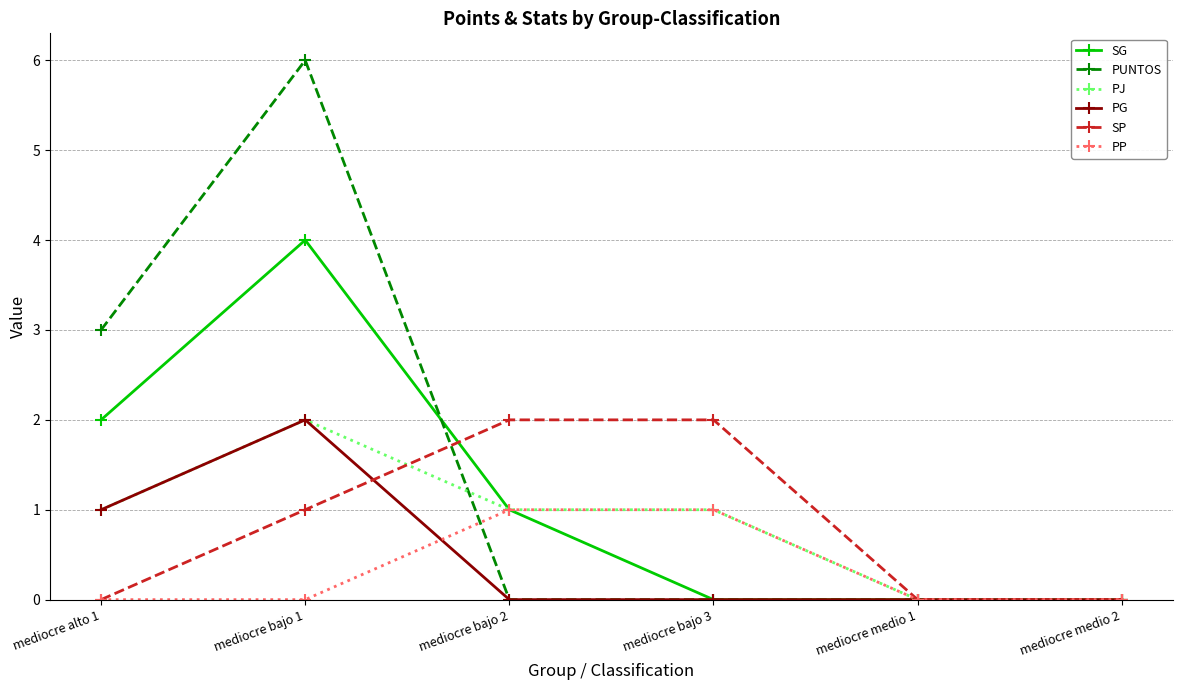

Is it true that SP equals -1 at mediocre alto 1?

False